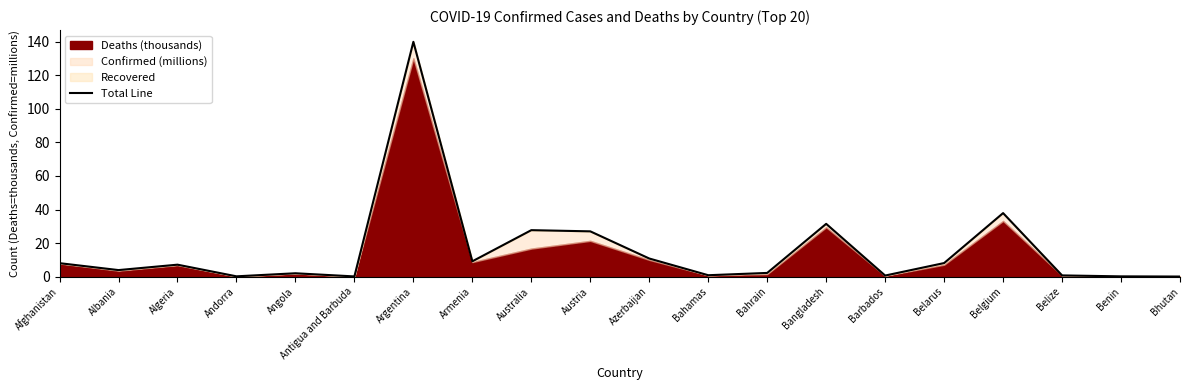

True or false: the data shows 10.8 at Azerbaijan.

True